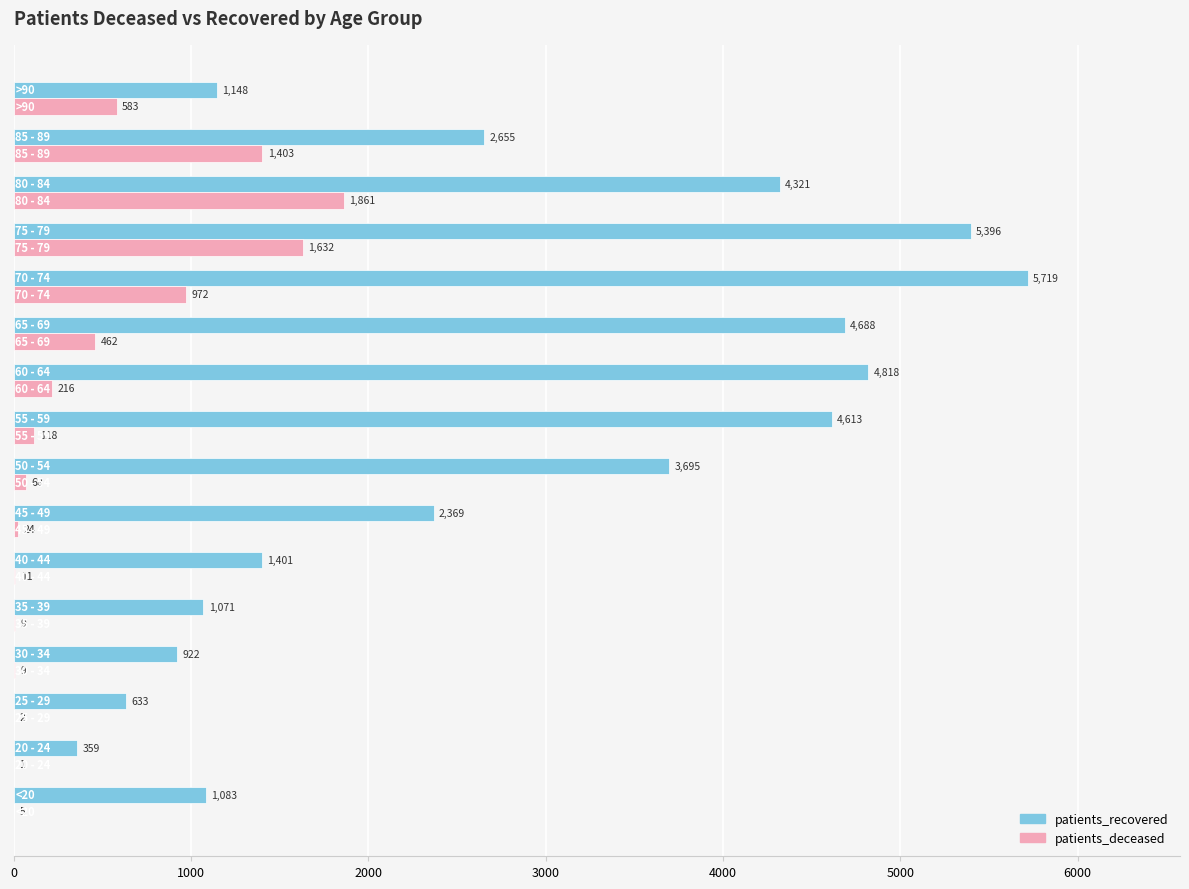

What is the maximum value for patients_recovered?

5719